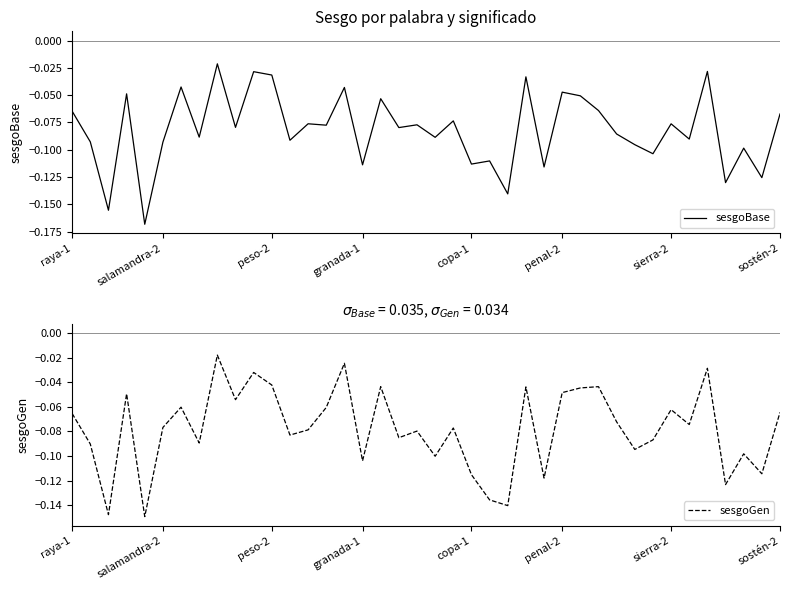

What is the sum of the sesgoGen values at 13 and 8?

-0.1